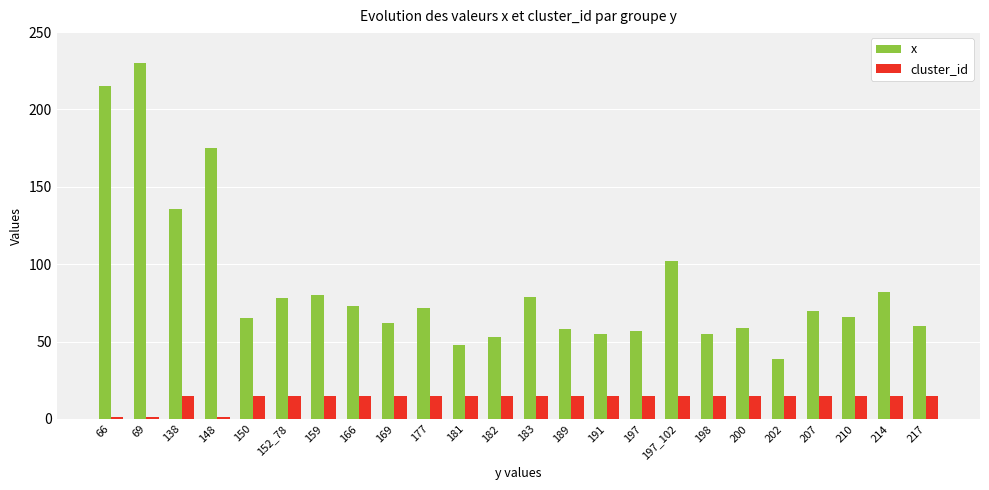

Read the x value at 152_78, to the nearest 10.

80